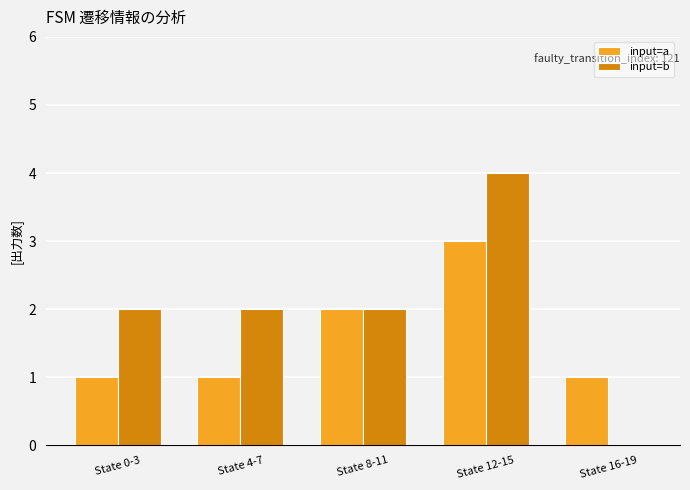

Does the chart contain stacked bars?

No